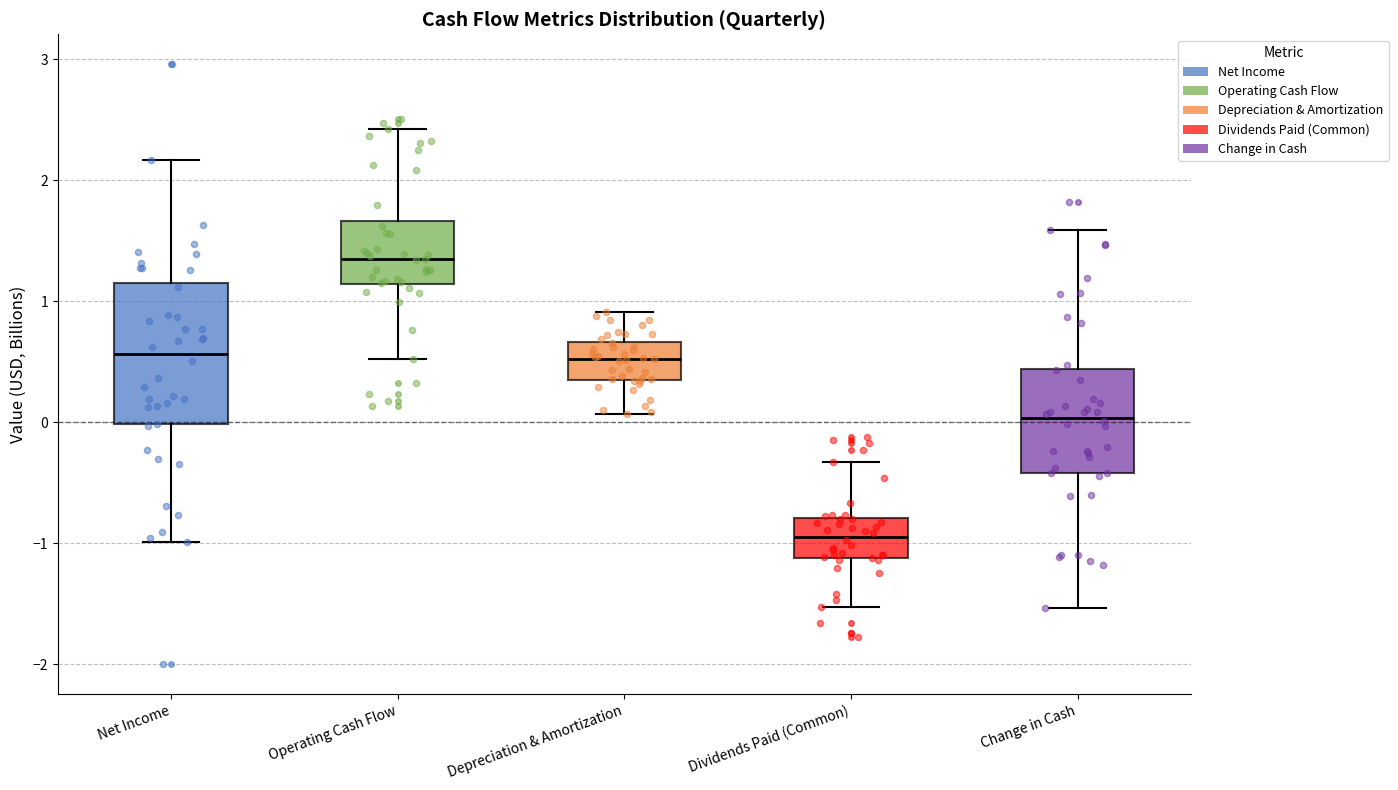

Which box is the tallest, from its lower edge to its upper edge?

Net Income